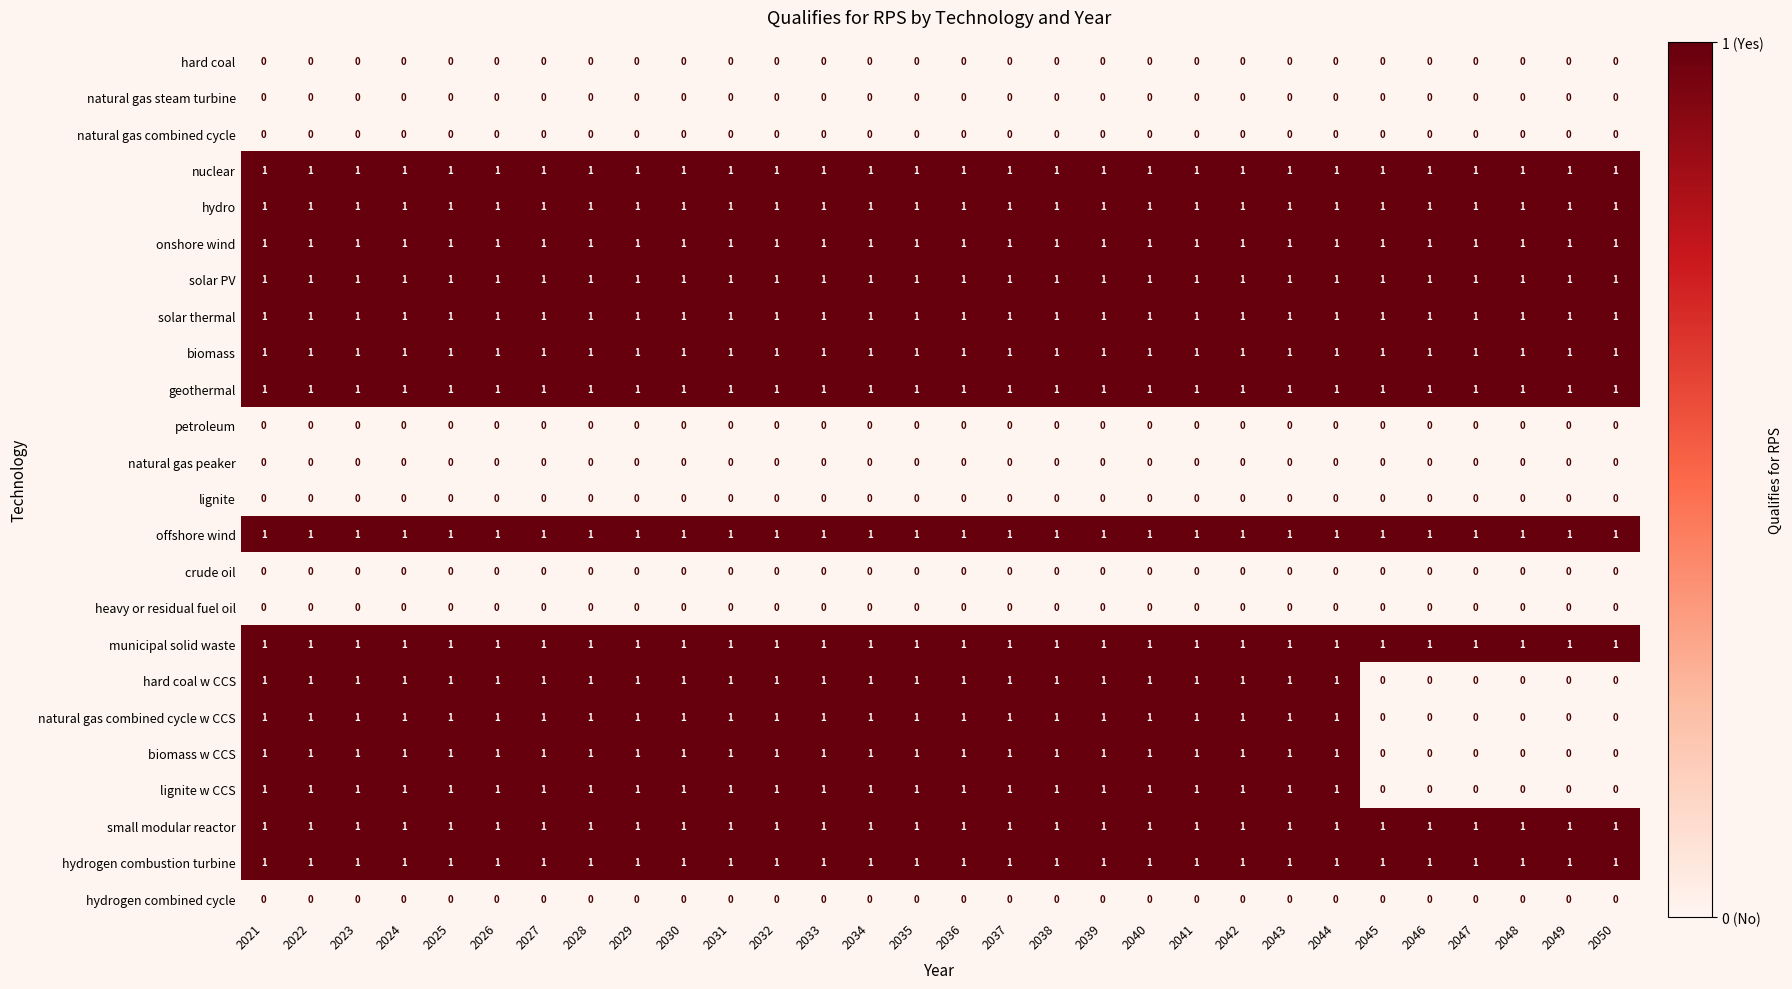

Is it true that biomass w CCS equals 1 at 2040?

True